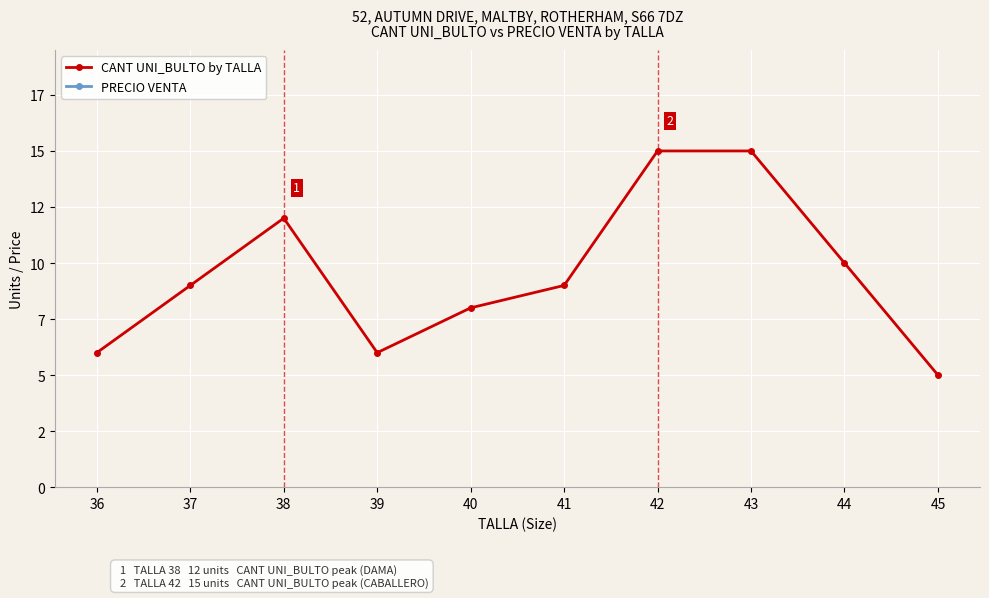

Count the number of categories in the chart.

10